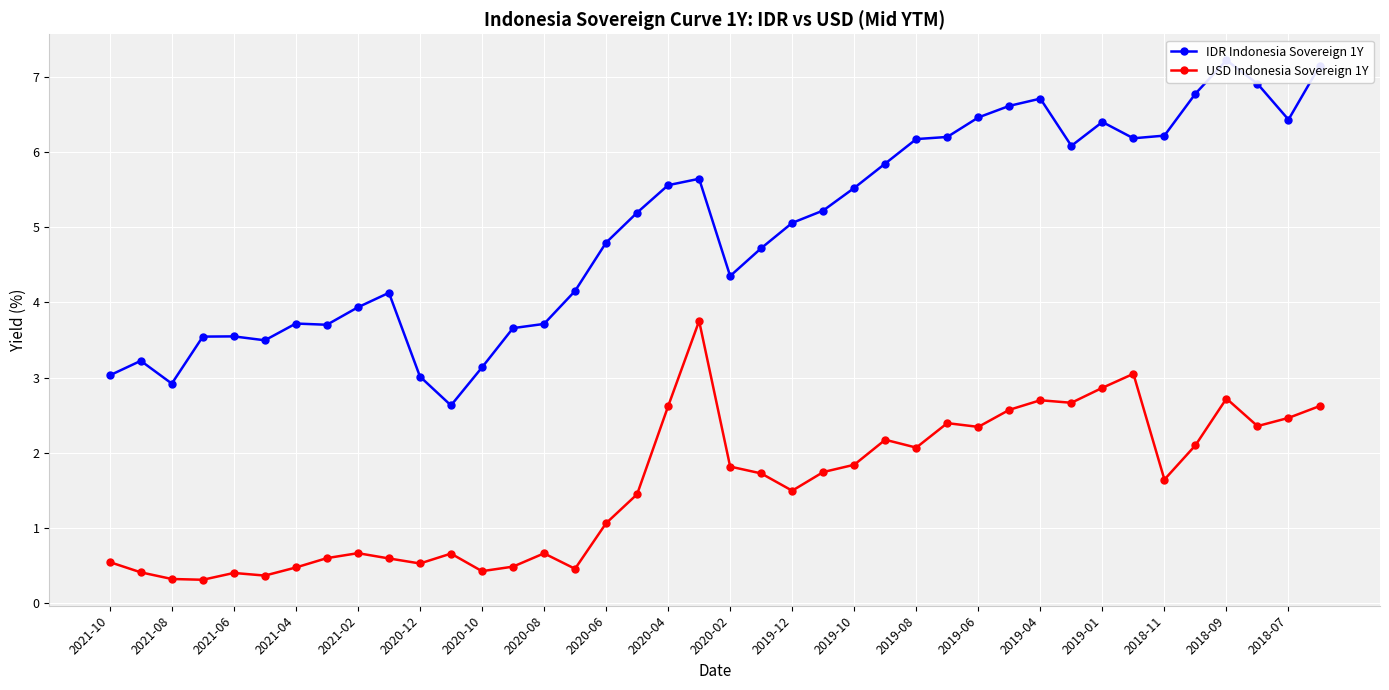

Rank the series by their average value, from highest to lowest.

IDR Indonesia Sovereign 1Y, USD Indonesia Sovereign 1Y